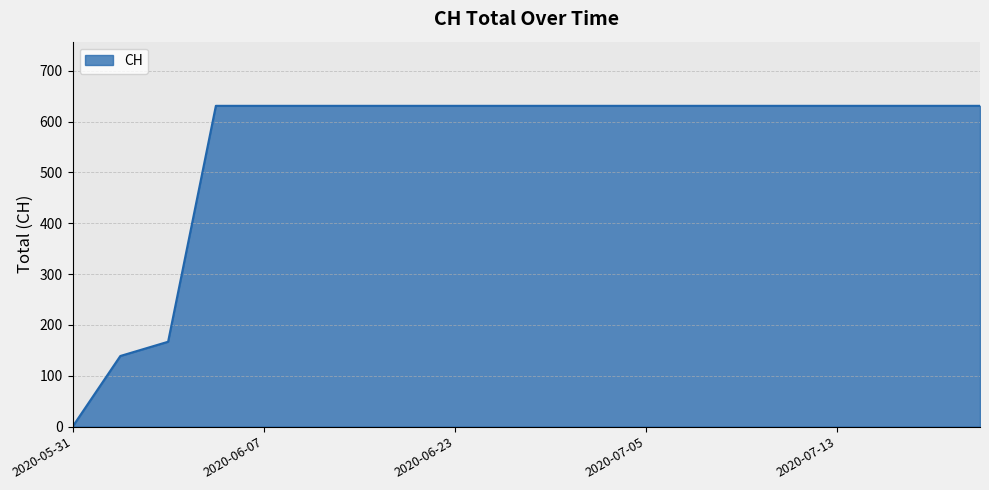

What is the maximum value shown in the chart?

631